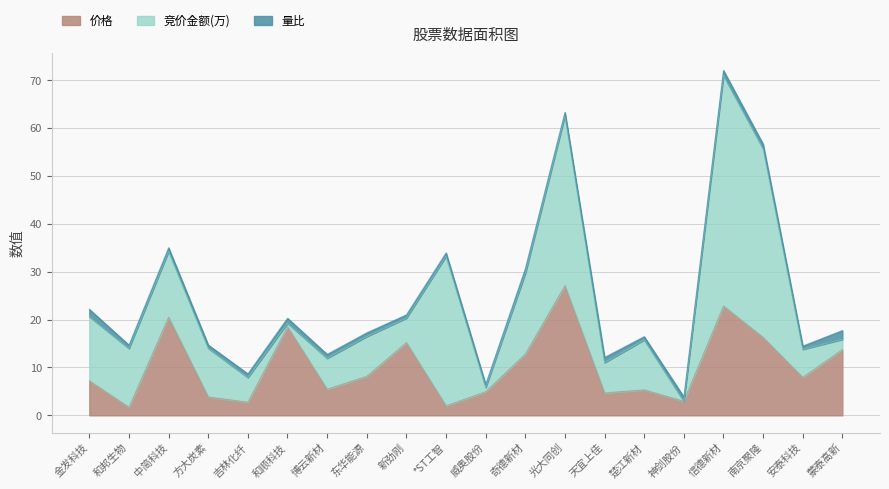

What is the lowest value of the 量比 series?

0.6